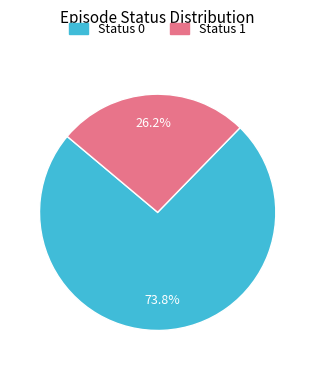

Is there a majority slice in this chart?

Yes